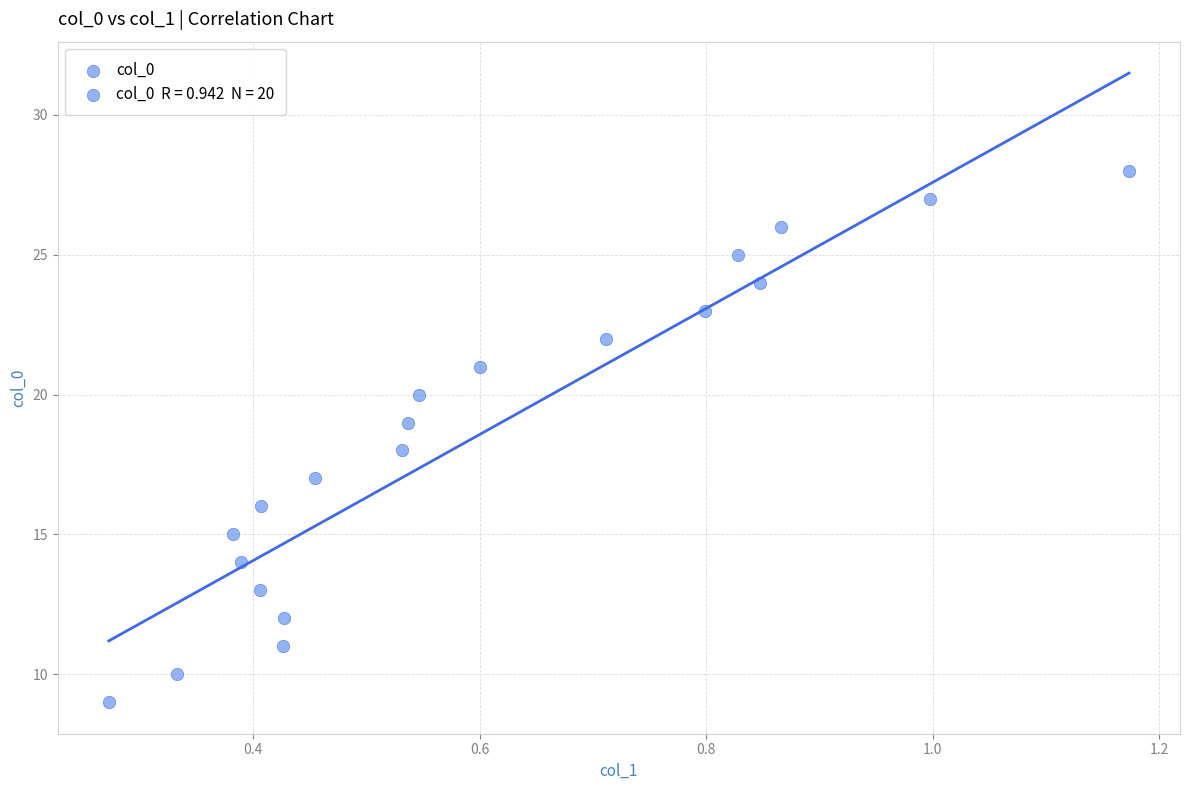

What is the range of Y values (max minus min)?

19